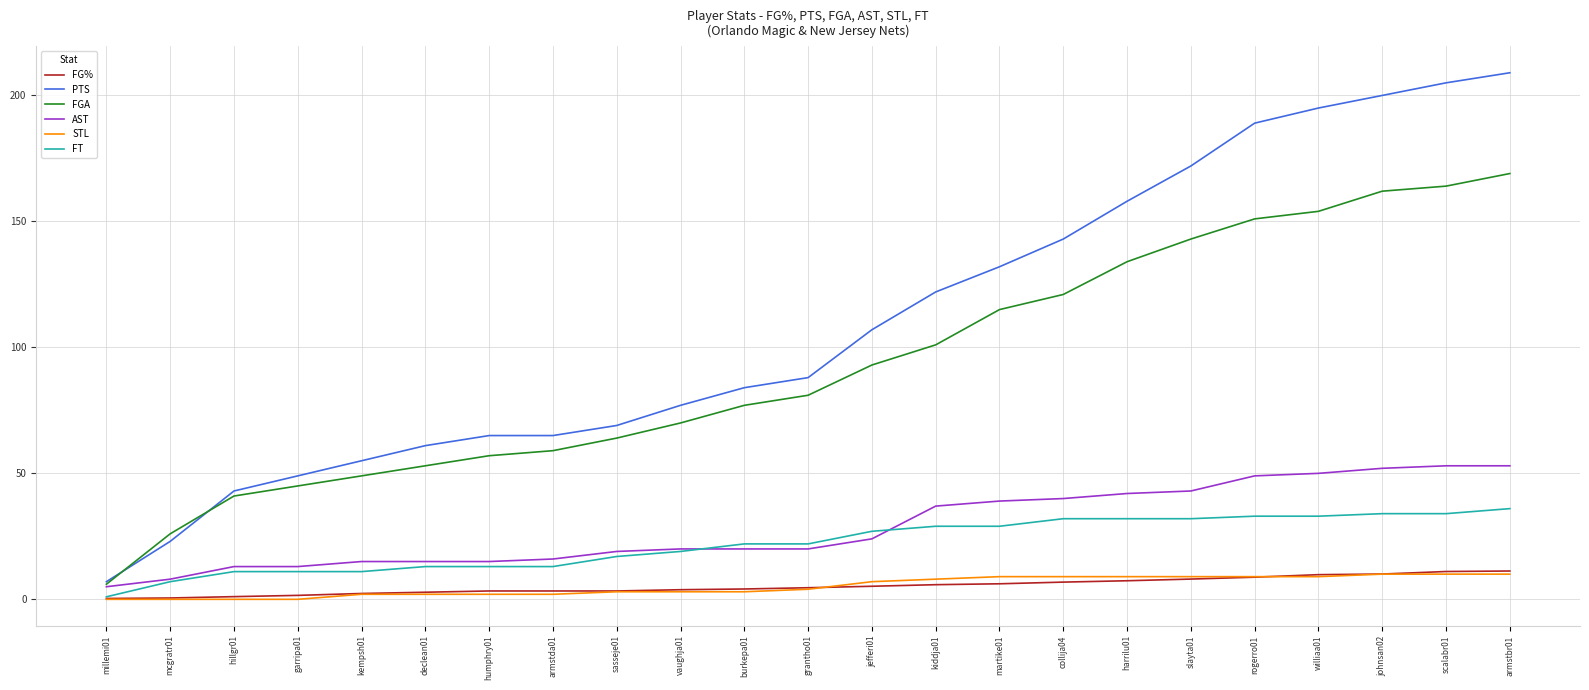

What is the spread (max minus min) of values at jefferi01?

101.8